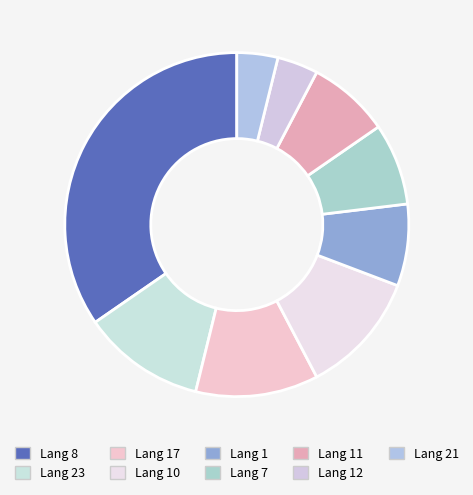

How many segments does this pie chart have?

9